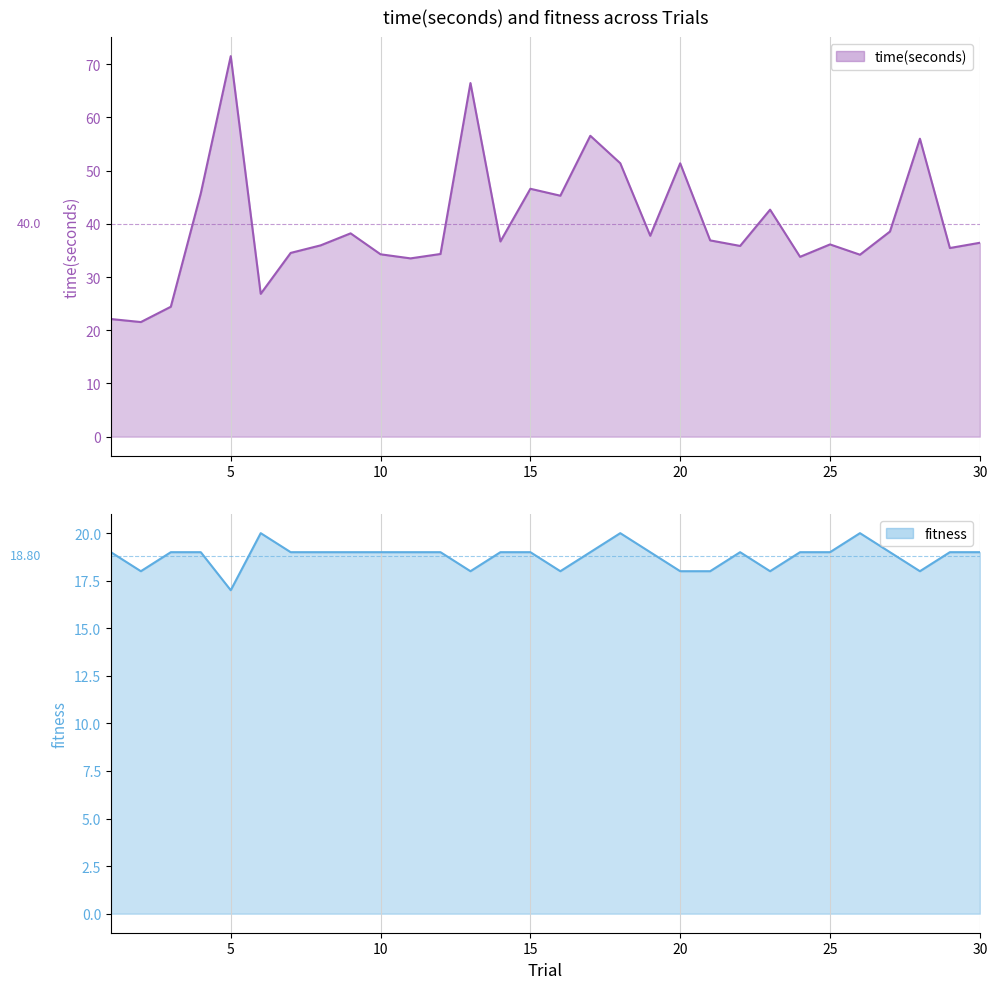

What is the difference between the highest and lowest values at 11?

14.5